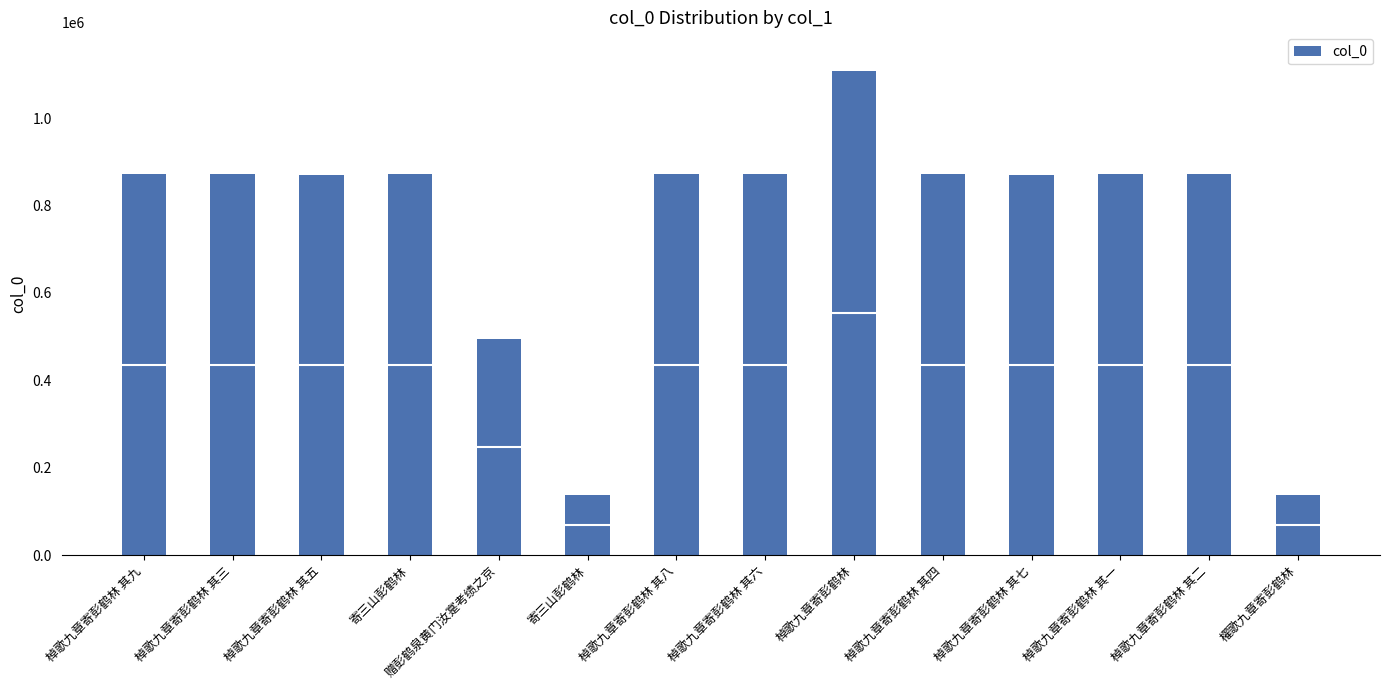

Reading left to right, what are all the values shown in this chart?

871618	871620	870952	871515	494246	136366	871619	871617	1107903	871615	870951	871616	871614	136911